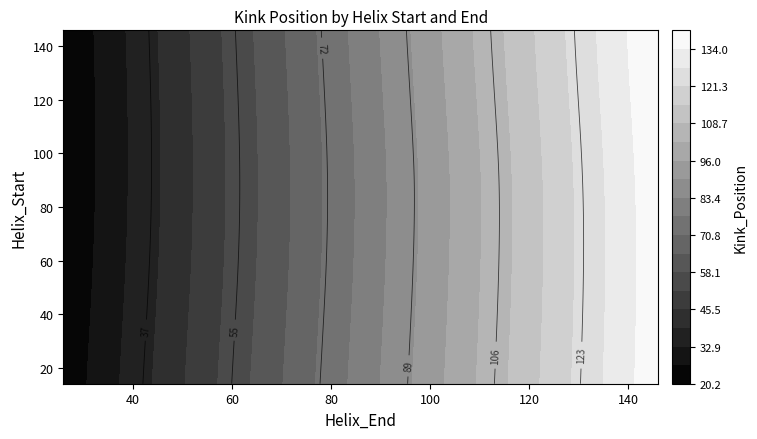

What is the sum of the 14 values at 1 and 2?

156